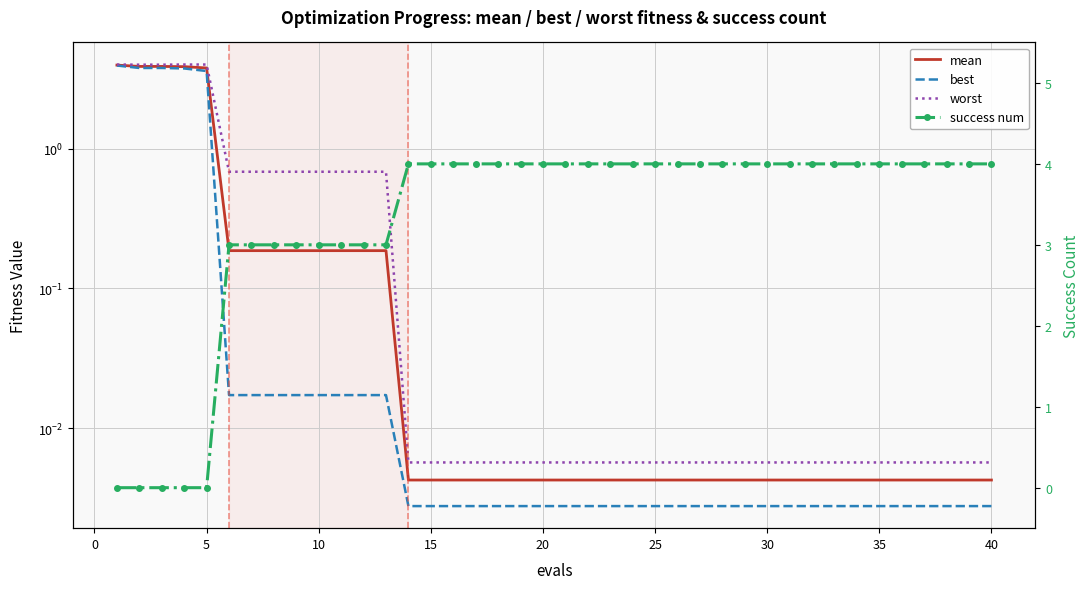

Count the number of categories in the chart.

40